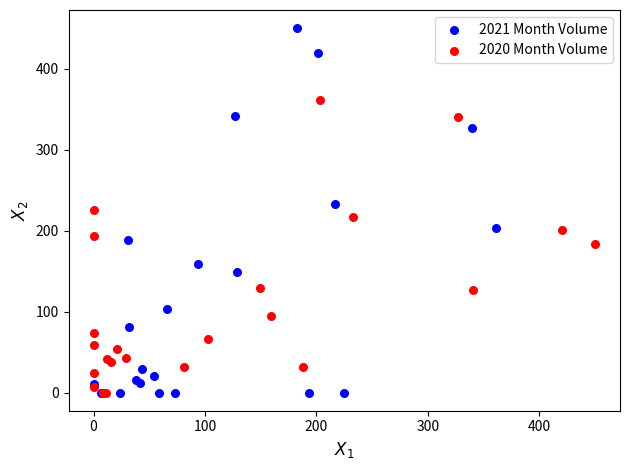

Which series has the largest Y range (max minus min)?

2021 Month Volume